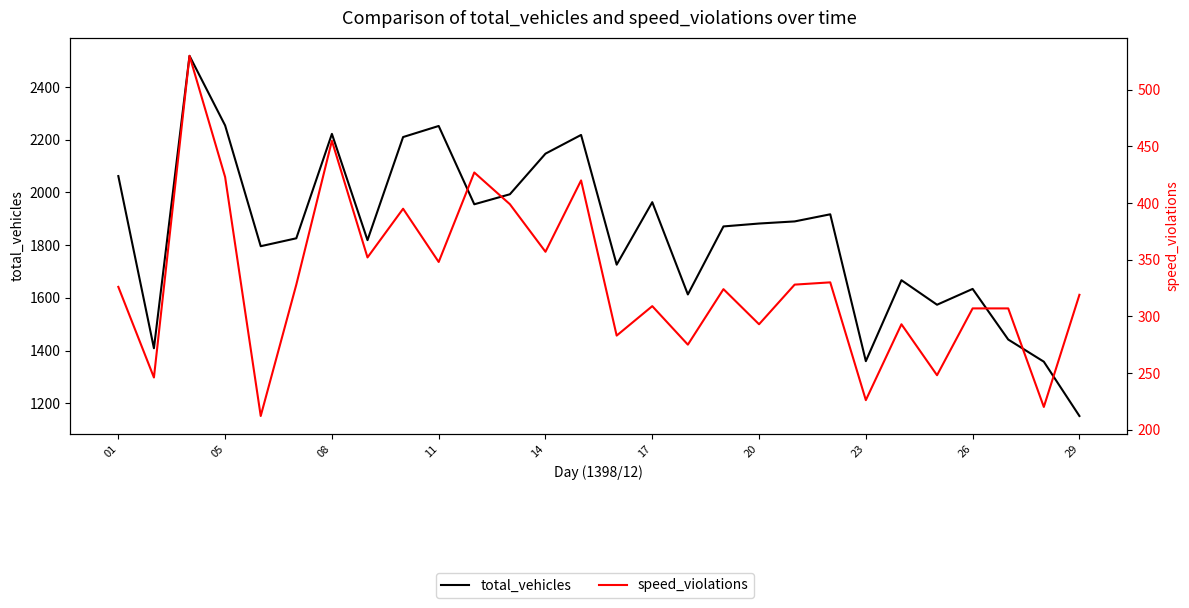

True or false: speed_violations and total_vehicles cross at least once.

False